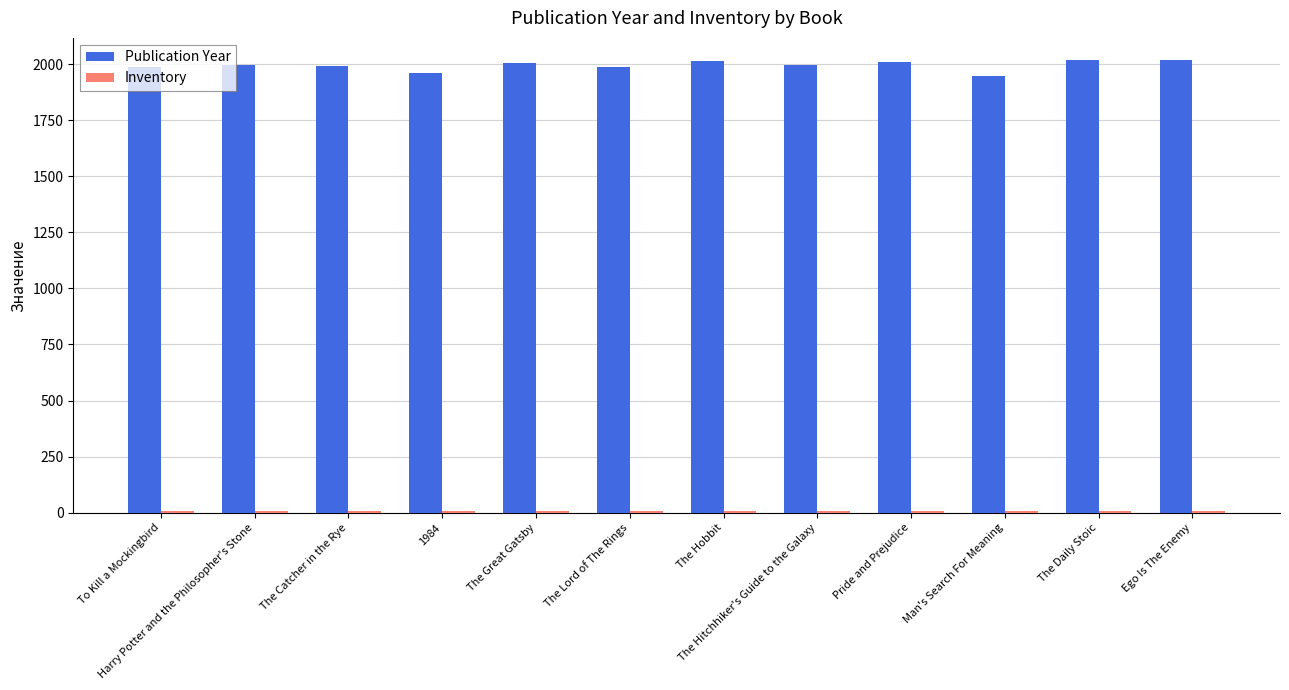

True or false: Publication Year has a value of 3562 at The Hitchhiker's Guide to the Galaxy.

False